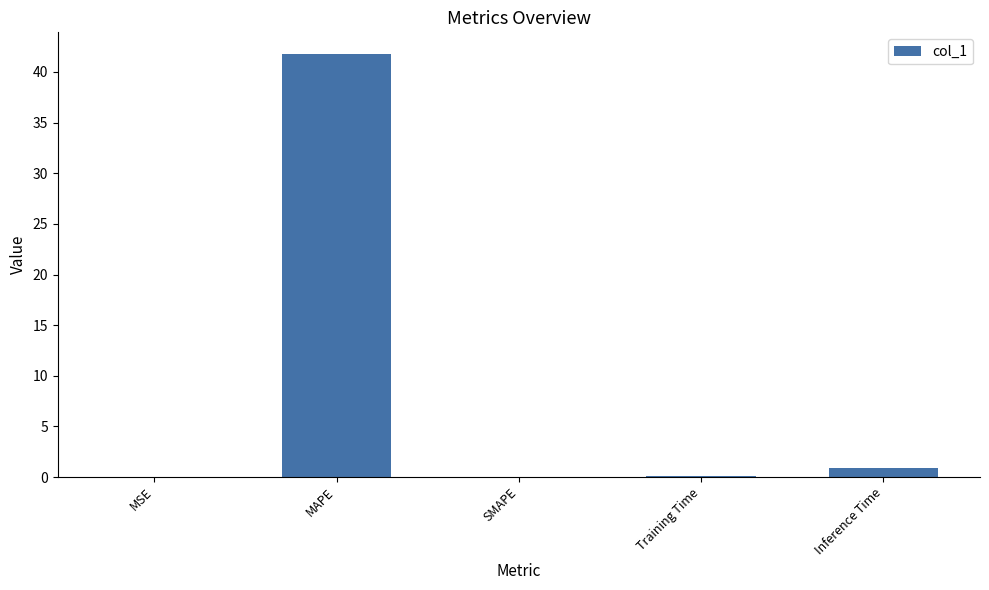

What is the change in value from MAPE to Training Time?

-41.8